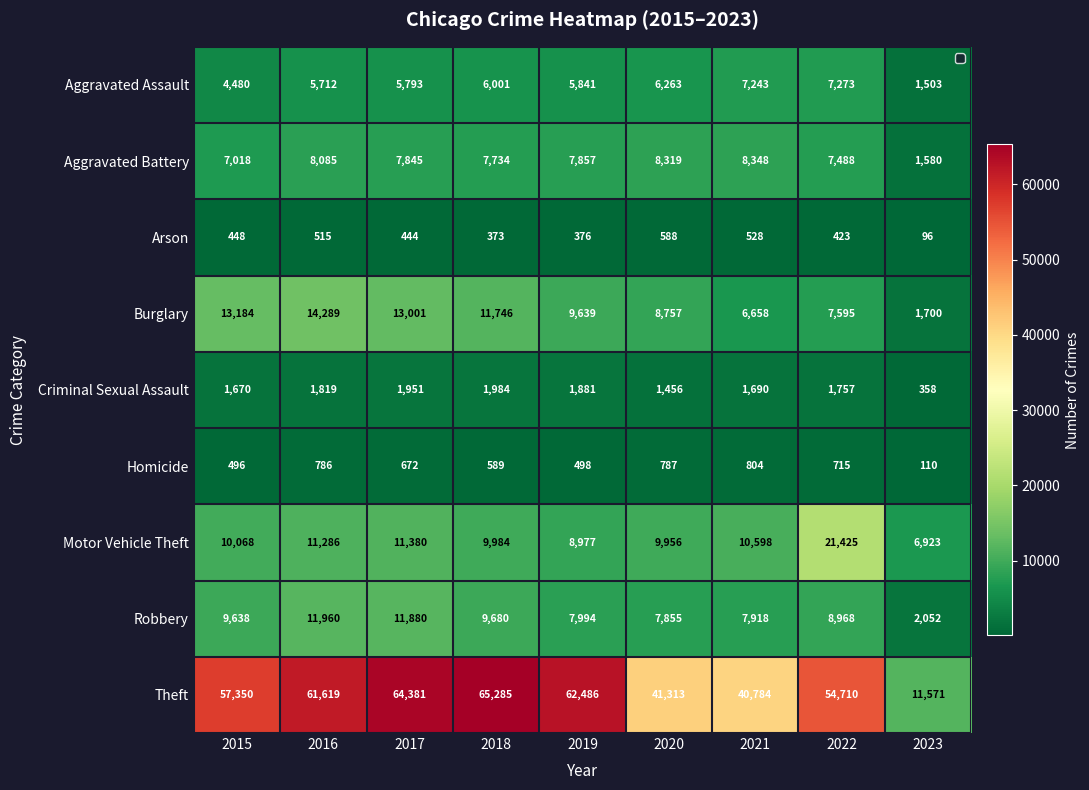

What is the smallest value displayed?

96